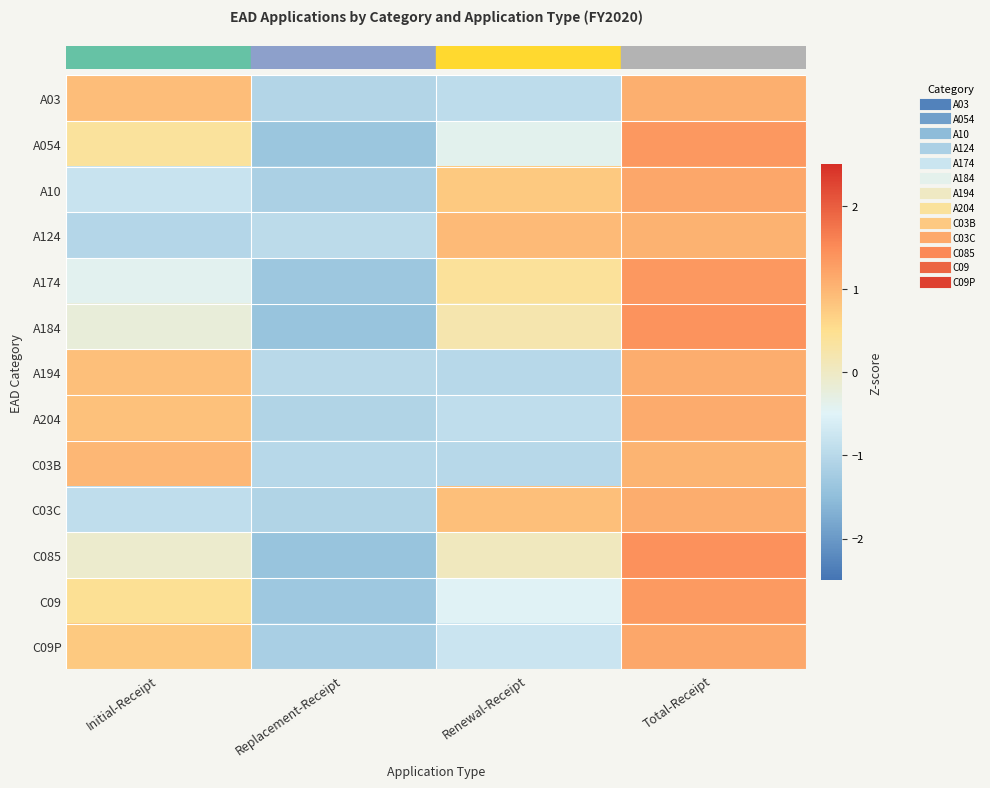

At which category is the sum across all series the highest?

Total-Receipt